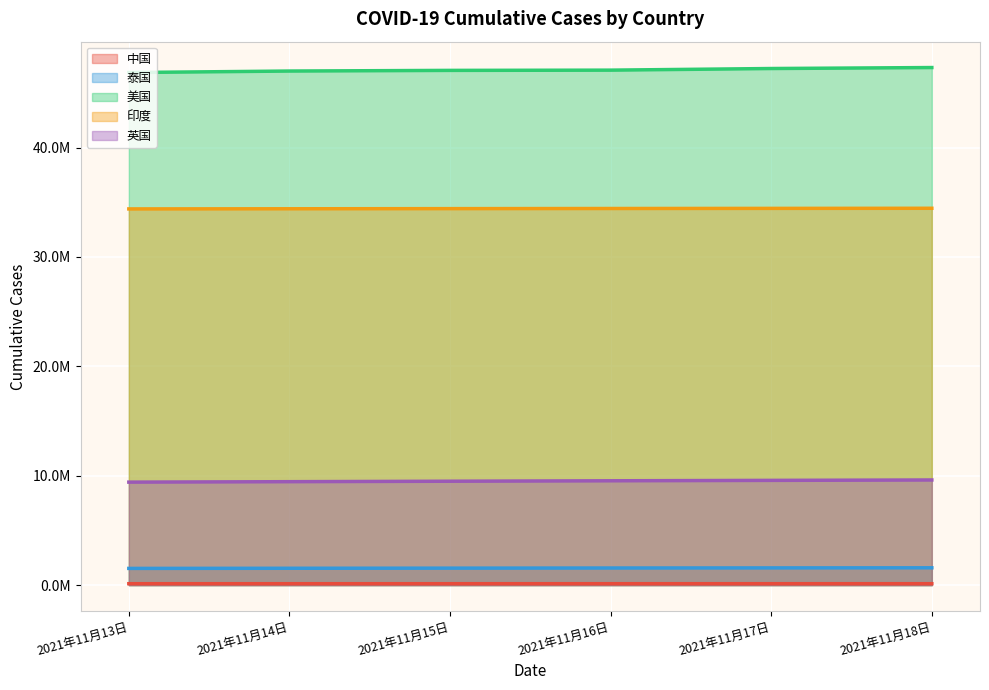

What are all the series names shown in the legend?

中国, 泰国, 美国, 印度, 英国